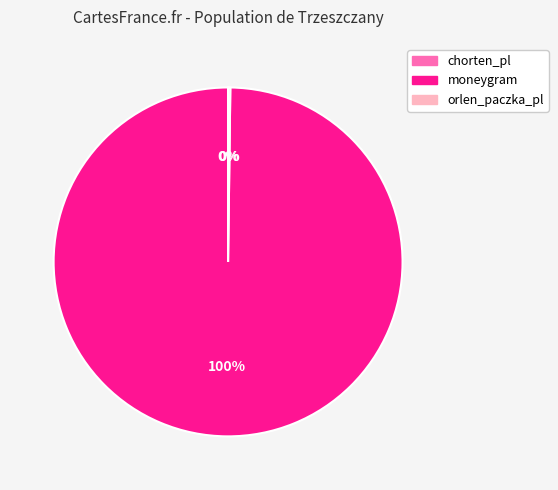

To the nearest percent, what is the average slice percentage?

33%